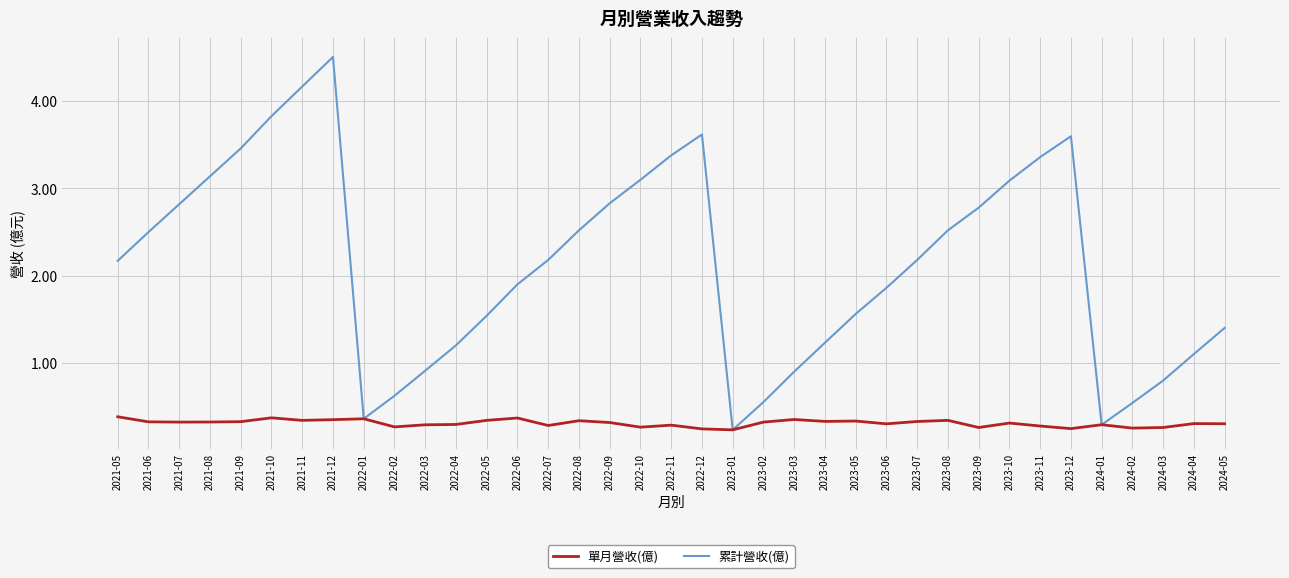

True or false: 累計營收(億) has a value of 3.5 at 2023-07.

False